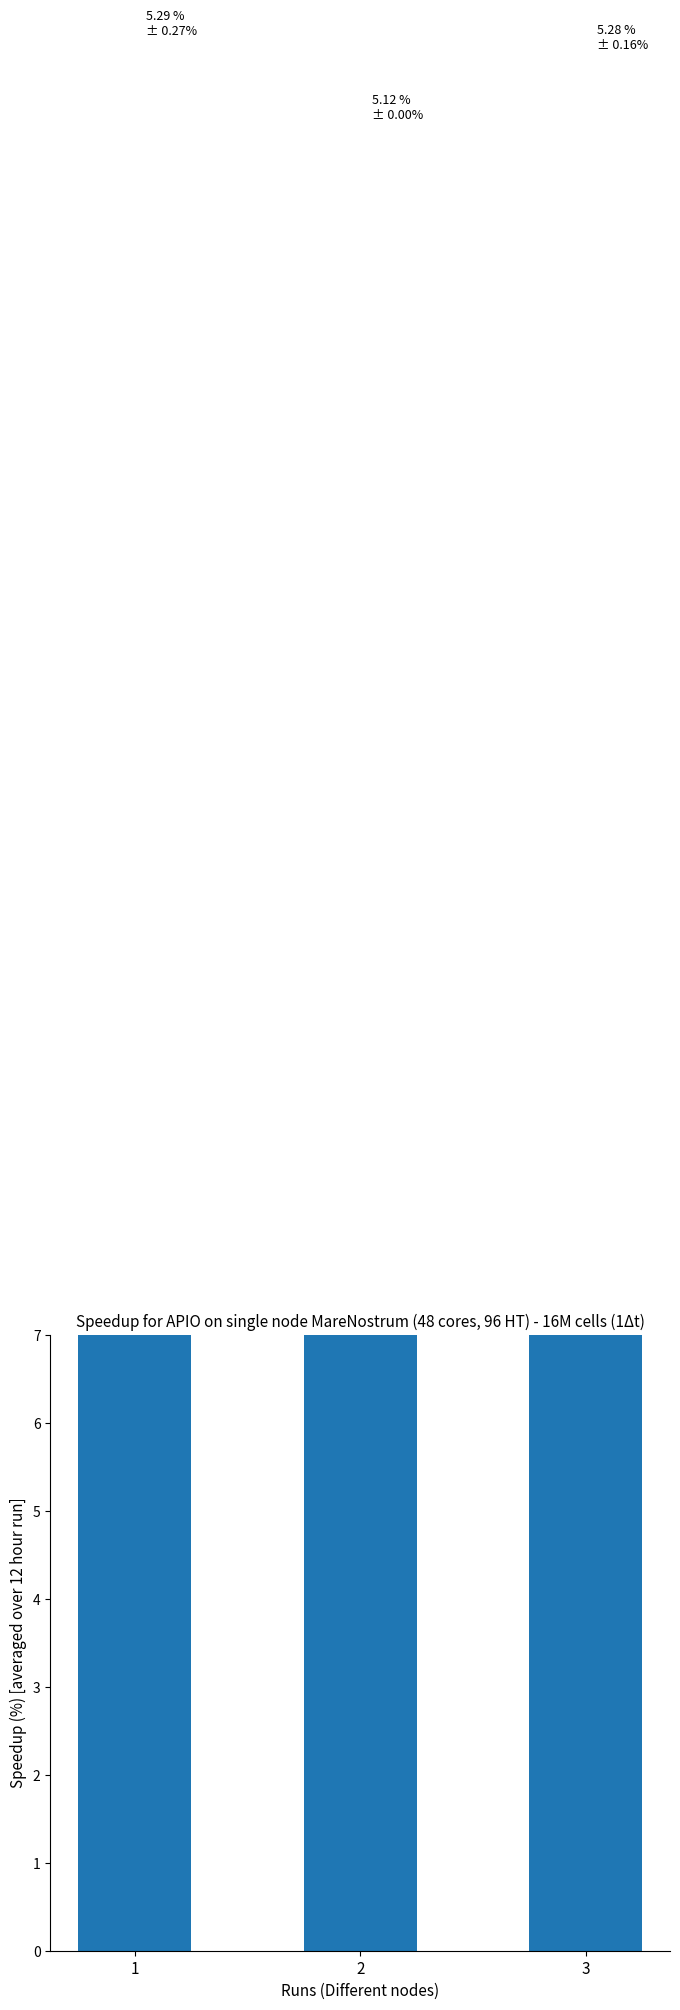

Rank the categories by value from highest to lowest.

1, 3, 2